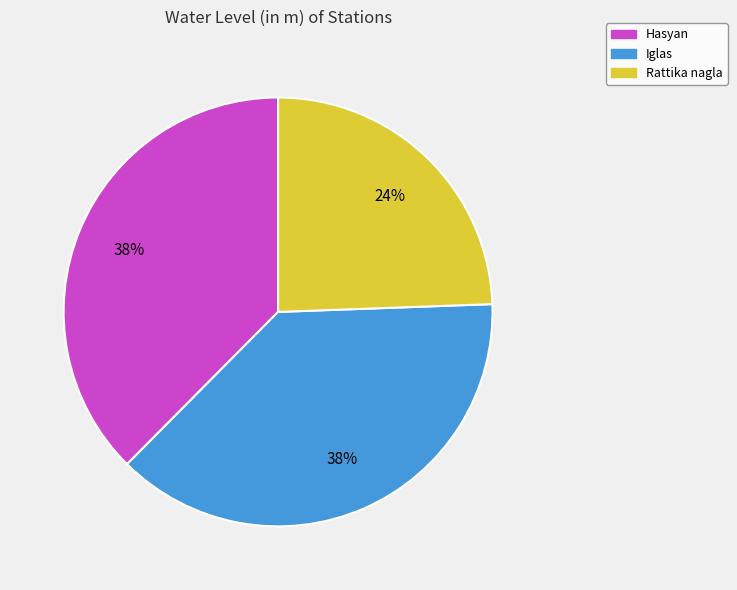

Which category has the smallest portion of the pie?

Rattika nagla